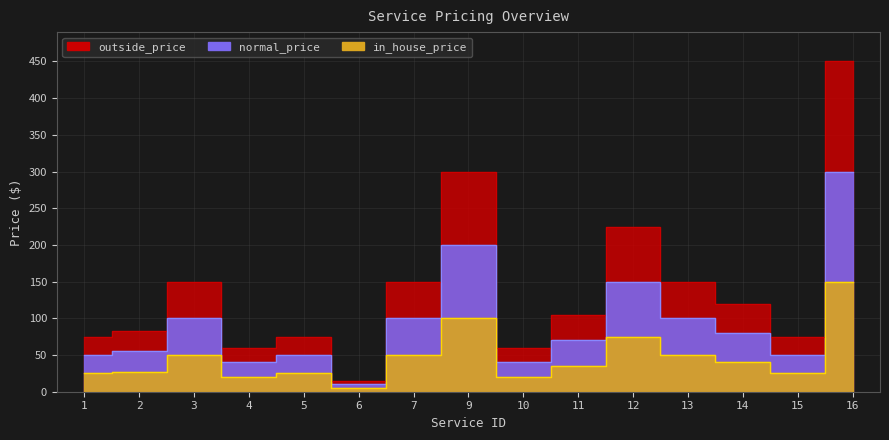

Where does the outside_price series first go above 35?

3